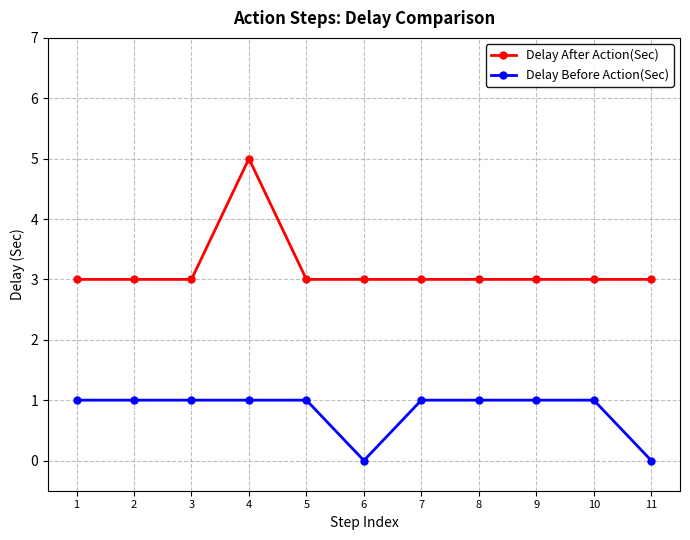

True or false: Delay After Action(Sec) has more than 0 points higher than both neighbors.

True